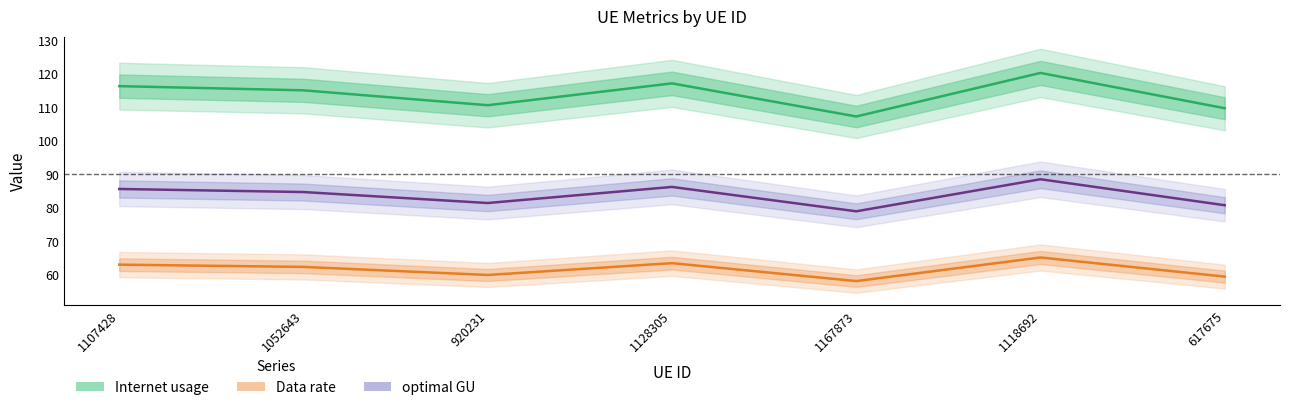

At which label does Internet usage first exceed 115?

1107428